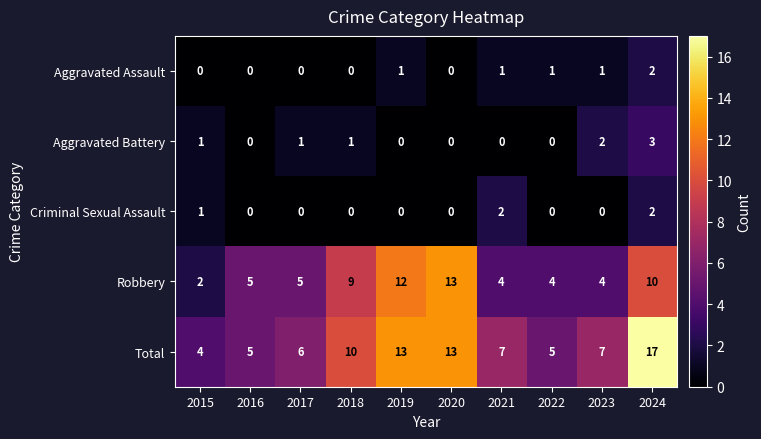

What is the sum of the Total values at 2017 and 2019?

19